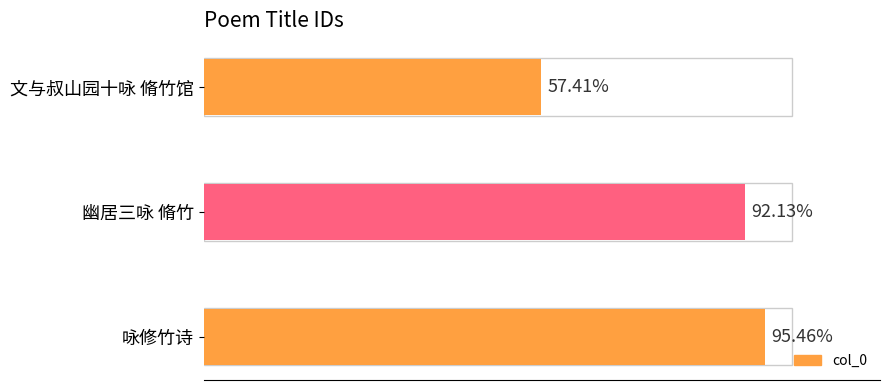

Does the chart contain any negative values?

No